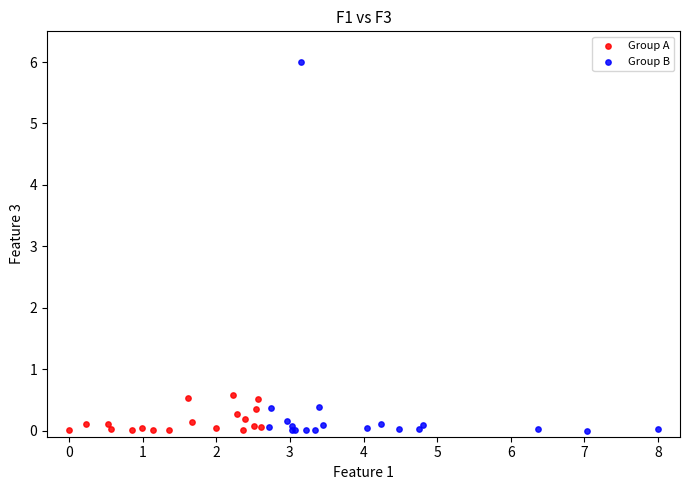

Which series has the widest spread of Y values?

Group B